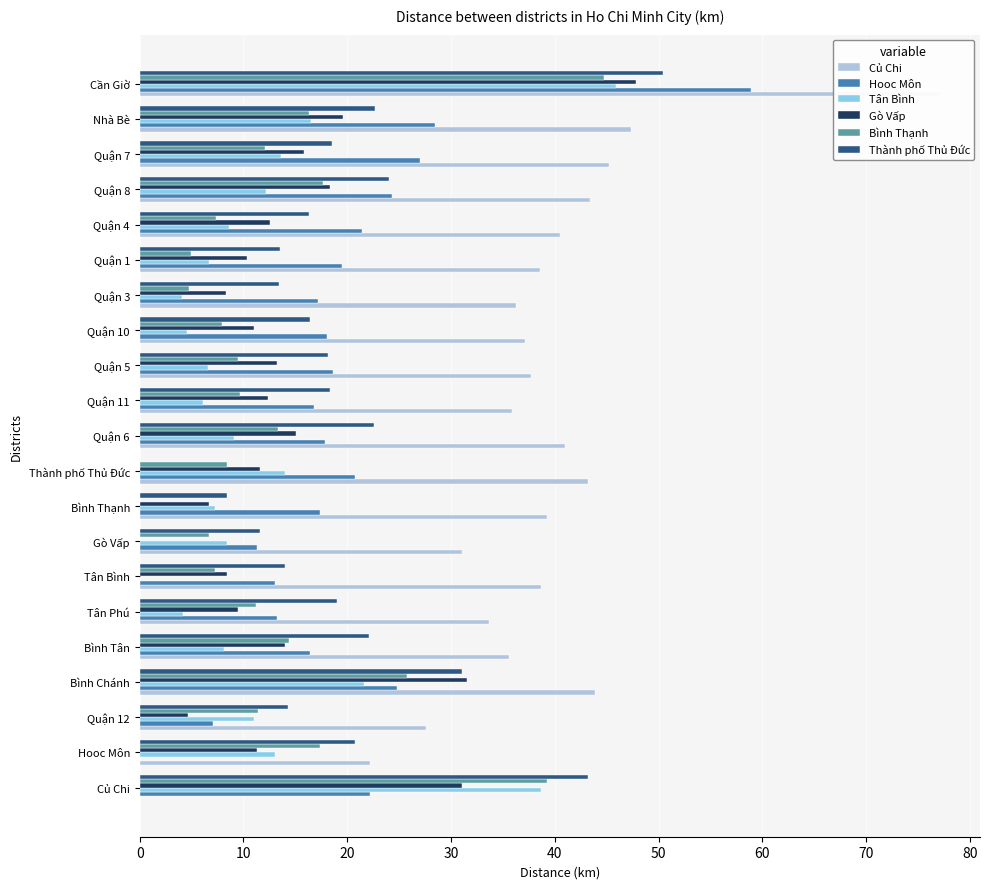

How many positive values does the Hooc Môn series have?

20